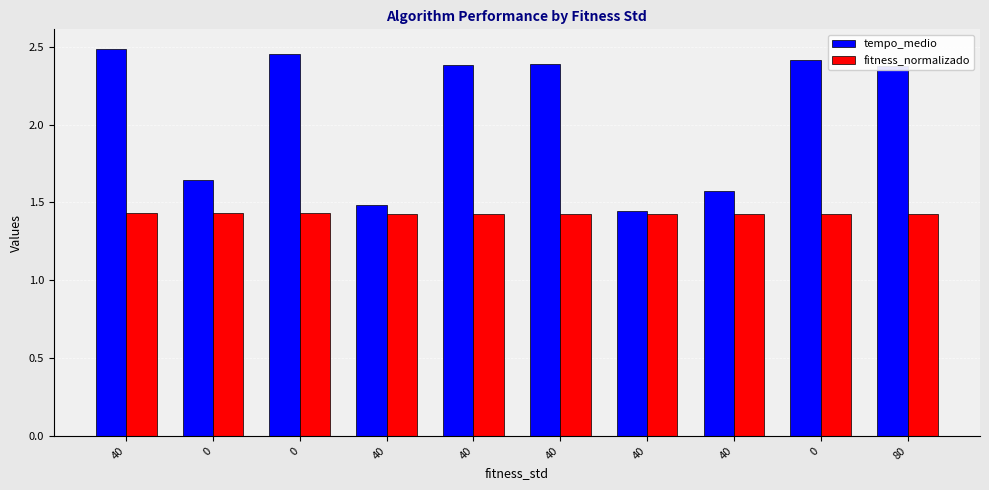

What is the difference between the highest and lowest values at 80?

1.0